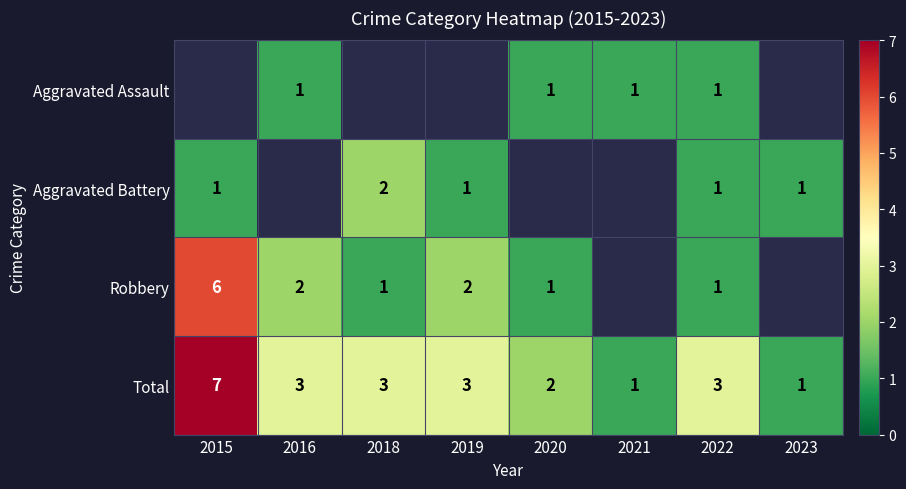

What is the highest value of the Total series?

7